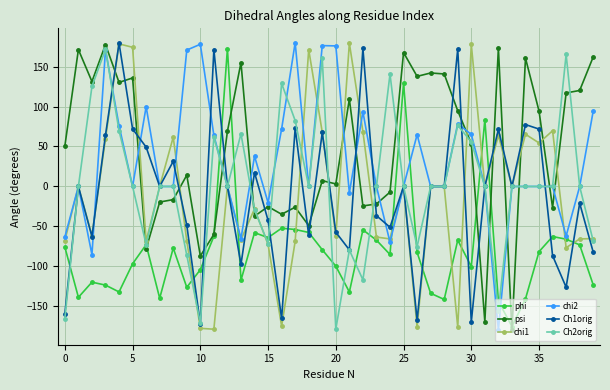

What is the value of the chi1 point at the 24th from the left?

-63.2